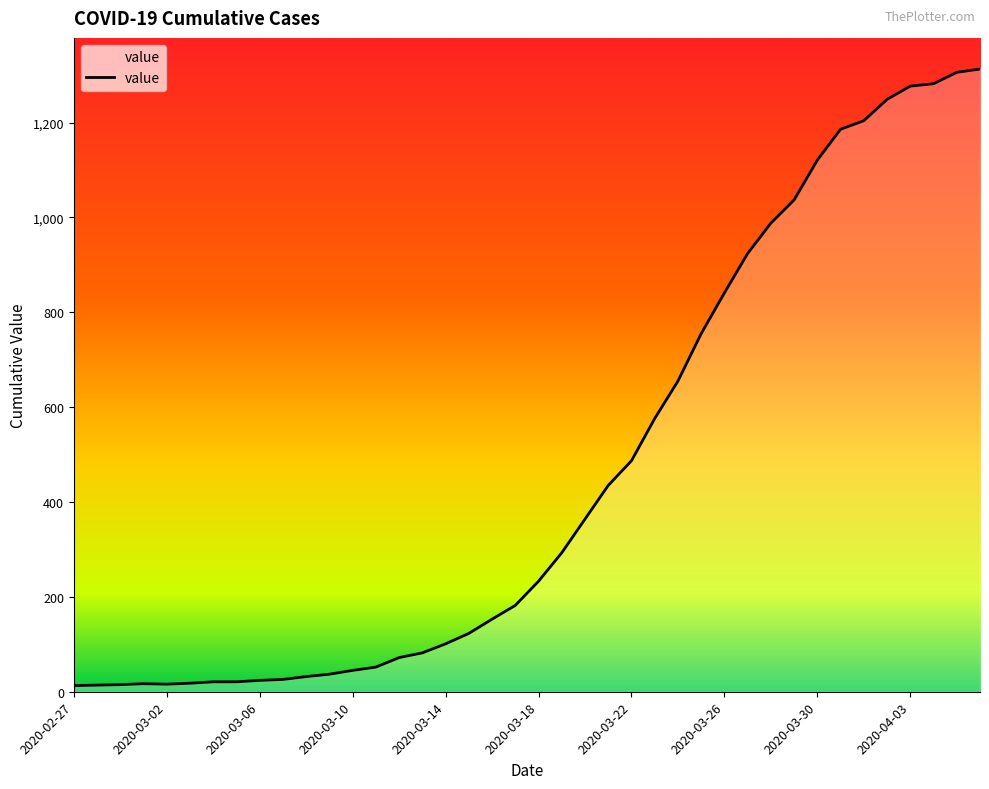

What is the maximum value shown in the chart?

1313